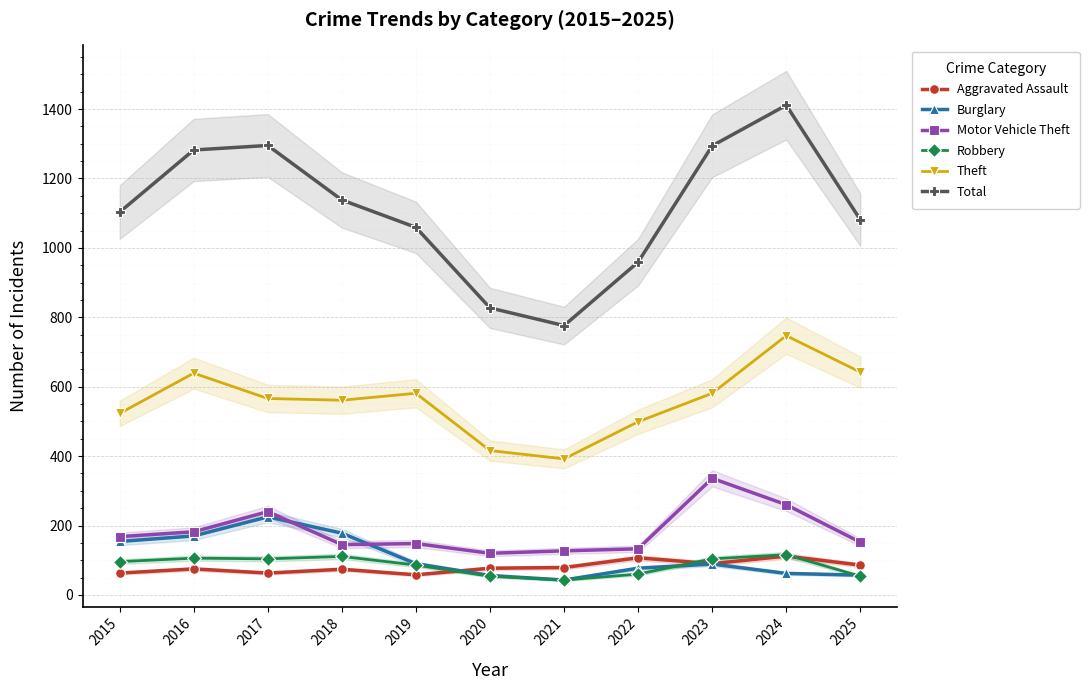

True or false: Aggravated Assault and Total cross at least once.

False